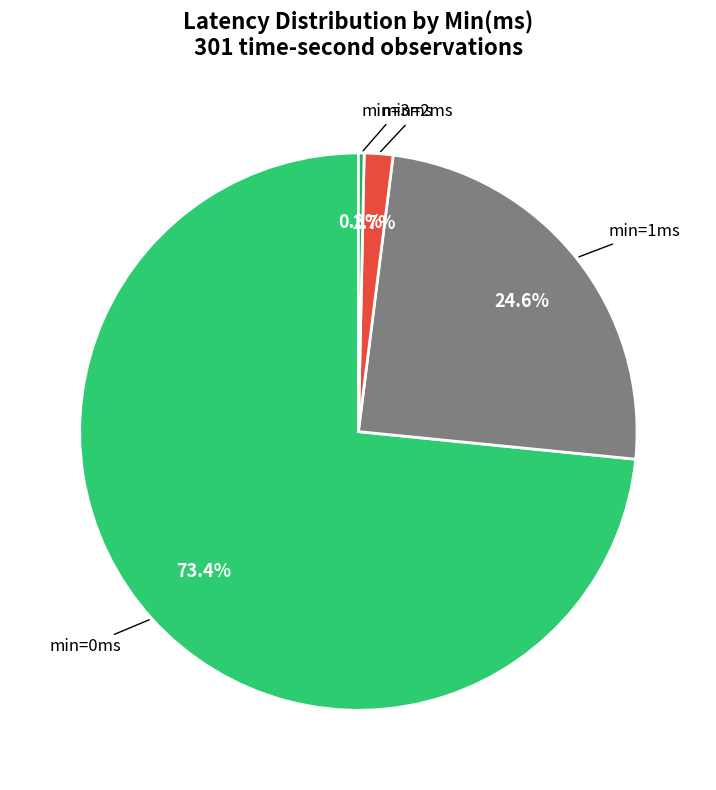

Which slice represents more than half of the pie?

min=0ms